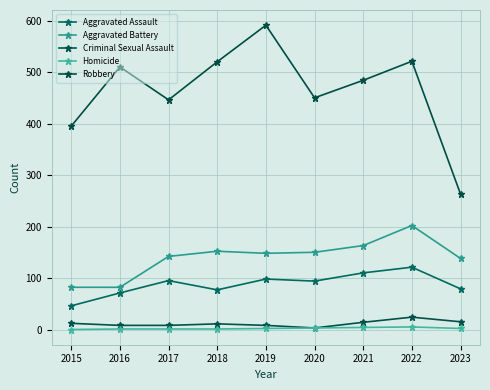

What is the value of the Aggravated Battery point at the 7th from the left?

163